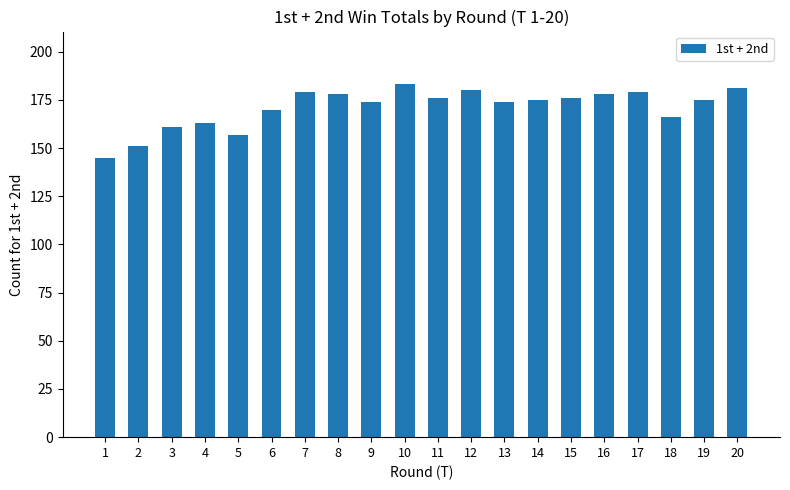

Which label corresponds to the smallest value in the chart?

1